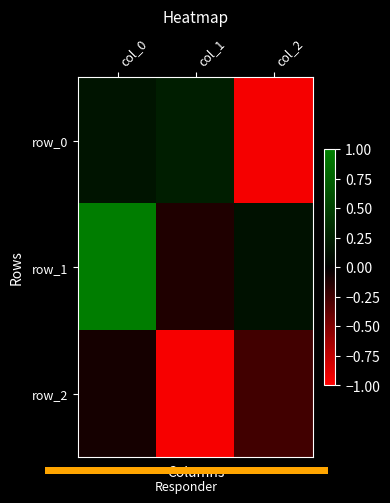

What is the sum of all row_0 values?

-0.6